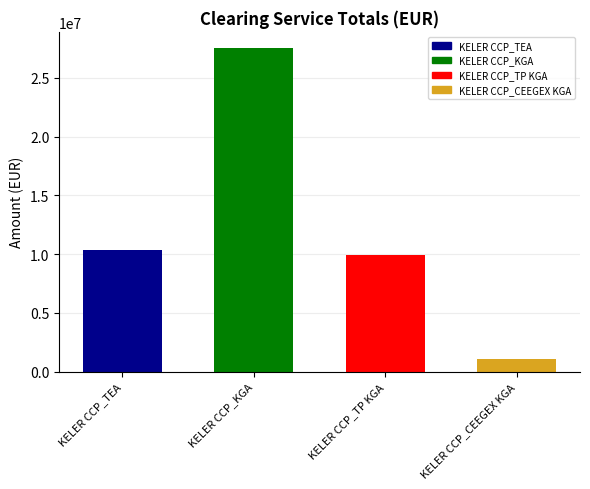

What is the change in value from KELER CCP_KGA to KELER CCP_TP KGA?

-17630405.7